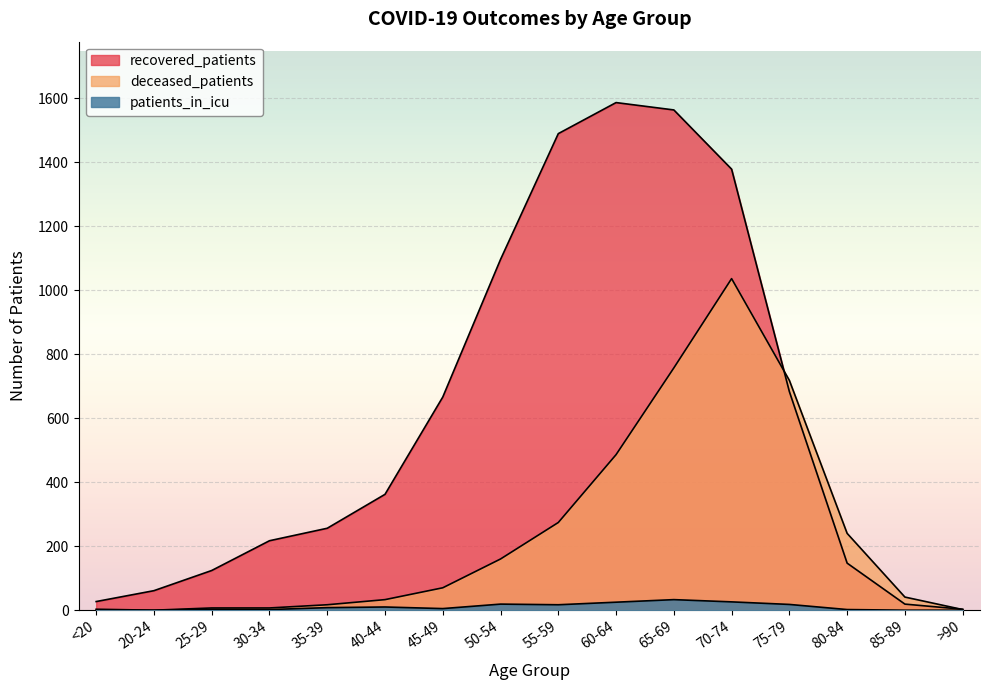

What is the value of the patients_in_icu point at the 9th from the left?

17